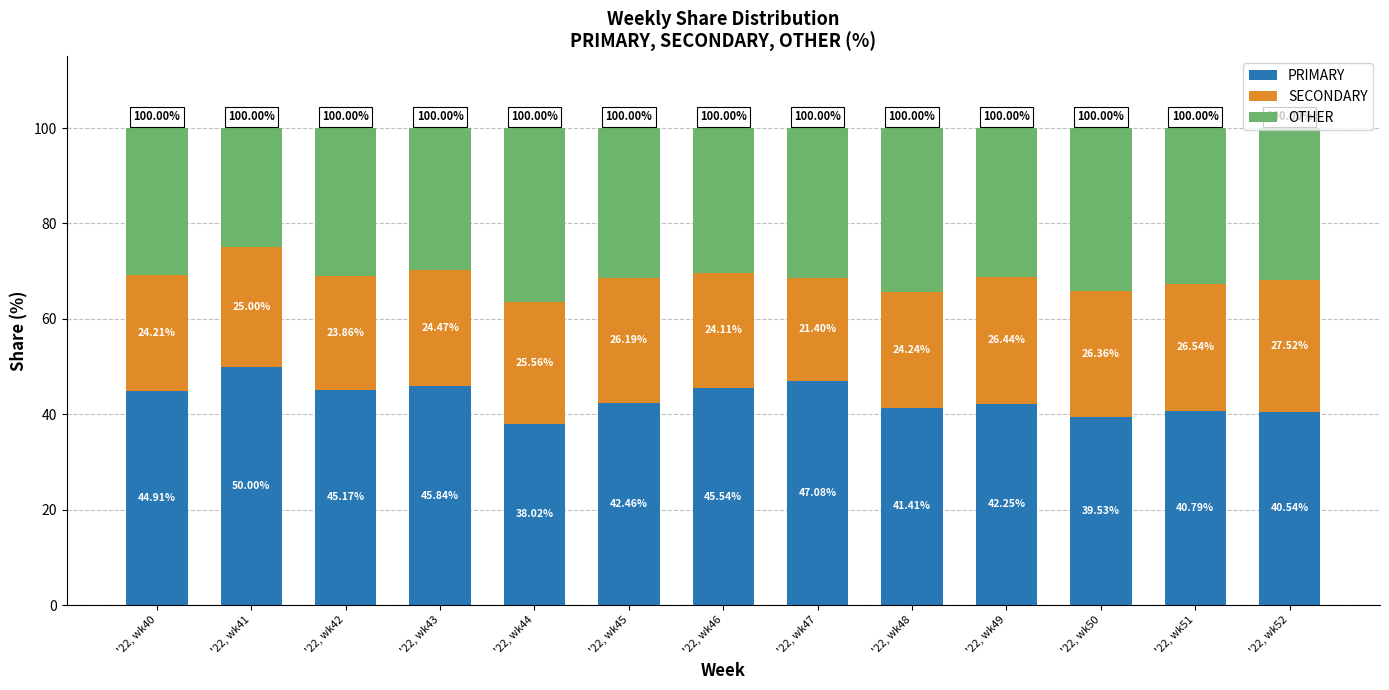

What is the difference between the PRIMARY values at '22, wk50 and '22, wk46?

6.0